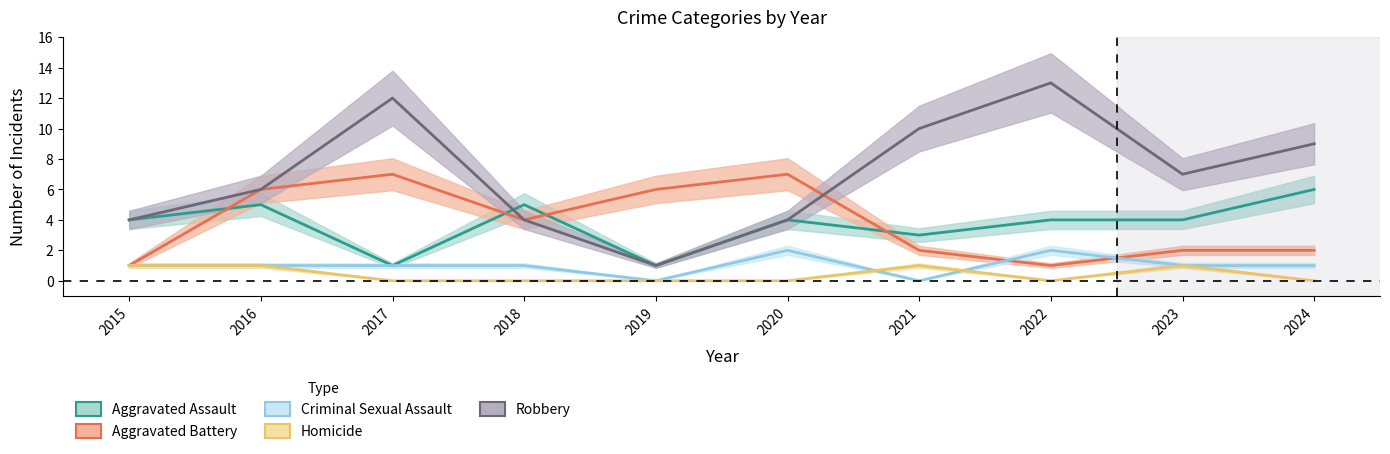

Which series has the largest total across all categories?

Robbery